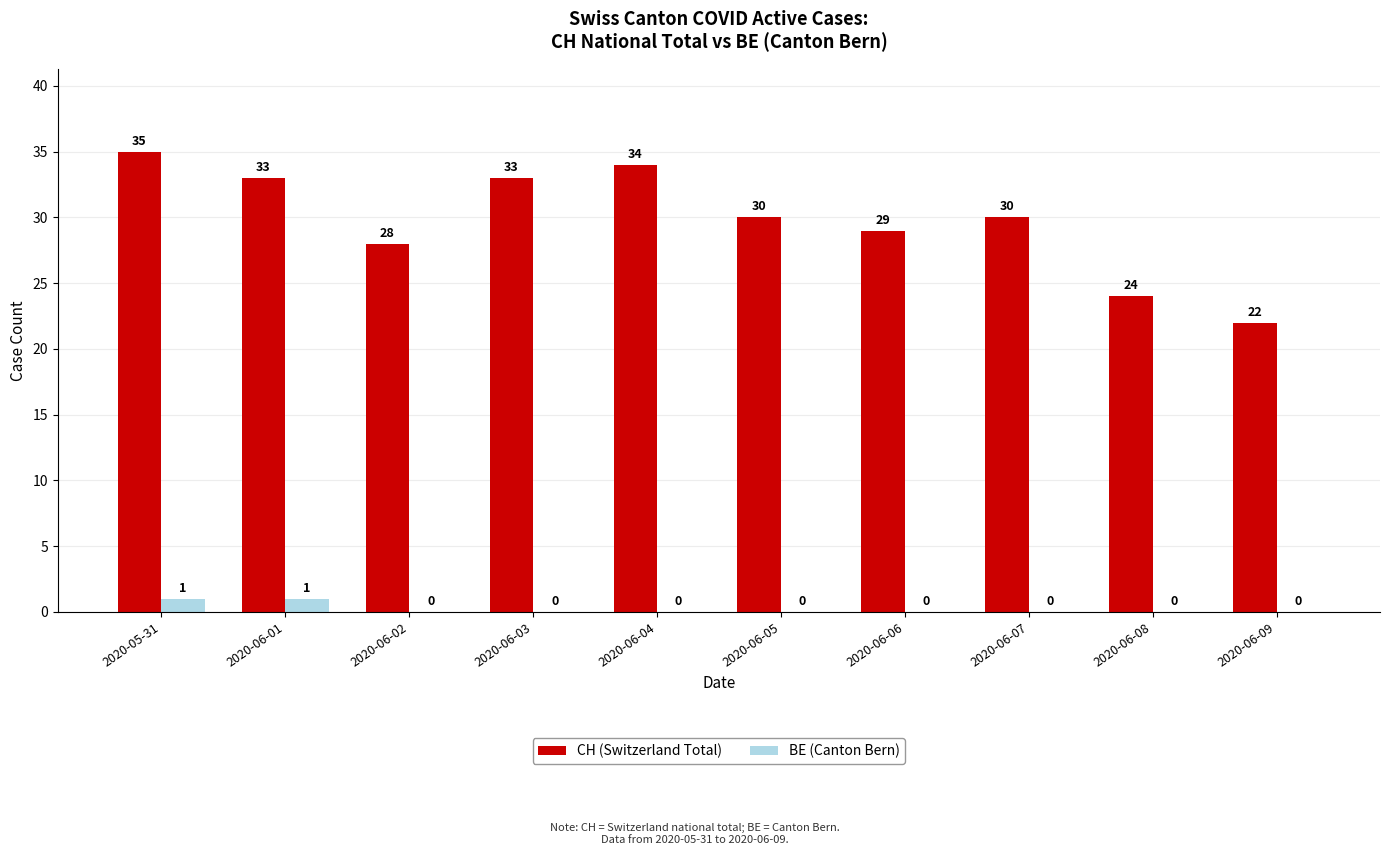

How many distinct data groups are displayed?

2